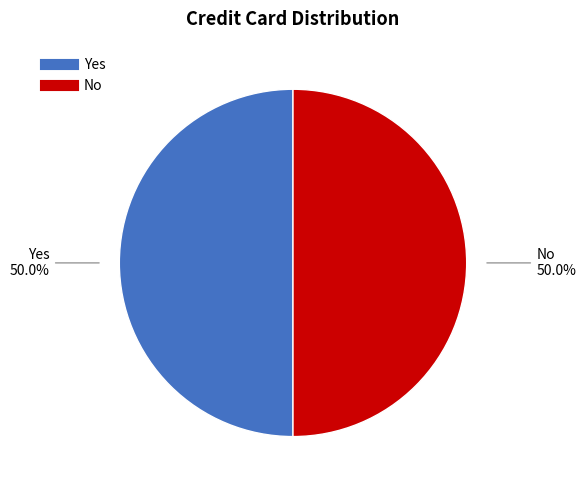

How many segments does this pie chart have?

2